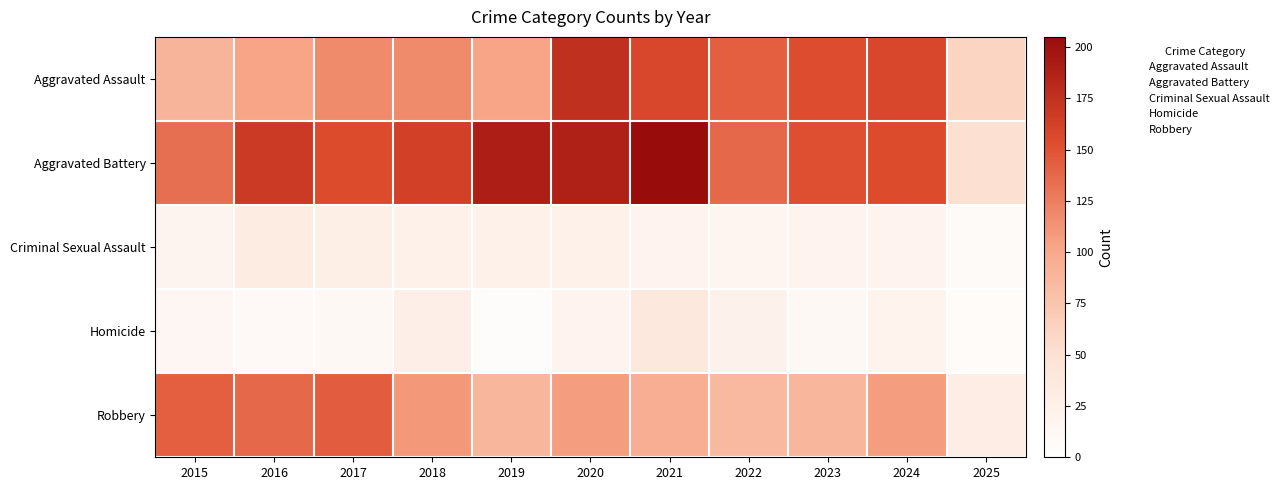

What is the spread (max minus min) of values at 2023?

141